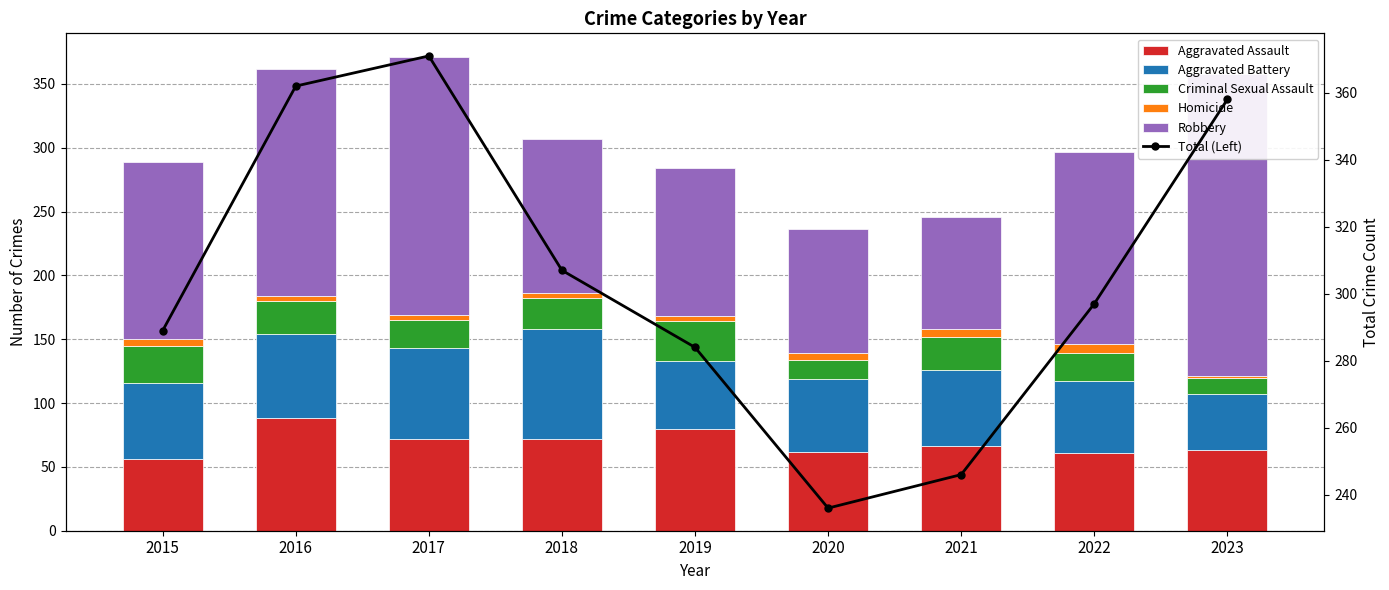

How many distinct data groups are displayed?

6